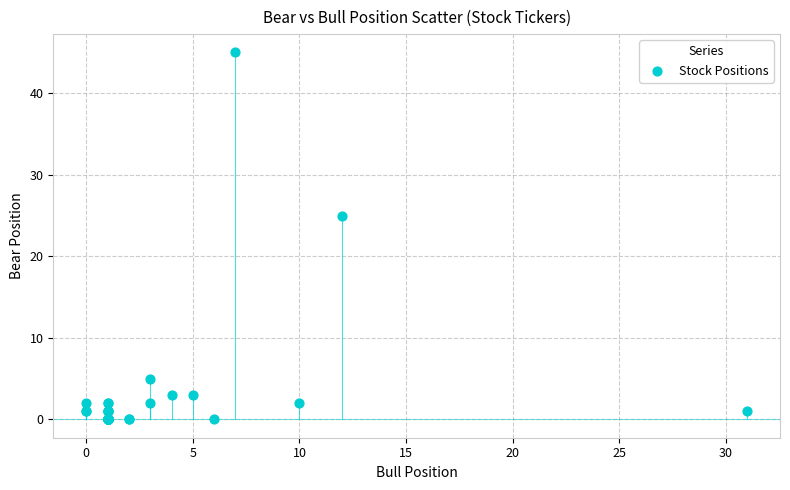

What Y value in the scatter plot is closest to 22?

25